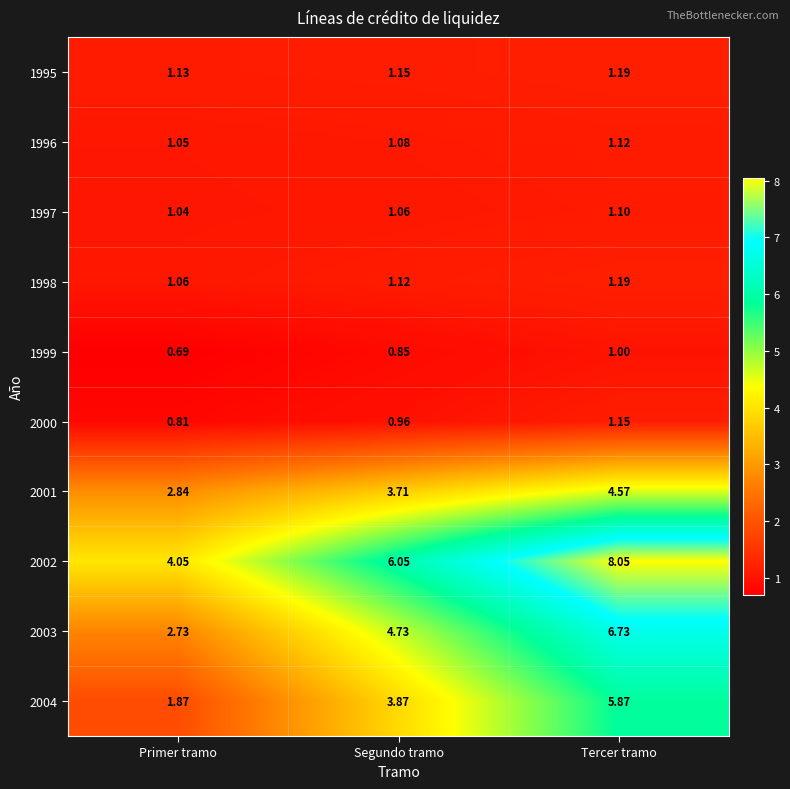

Rank the categories by 1995 value from lowest to highest.

Primer tramo, Segundo tramo, Tercer tramo